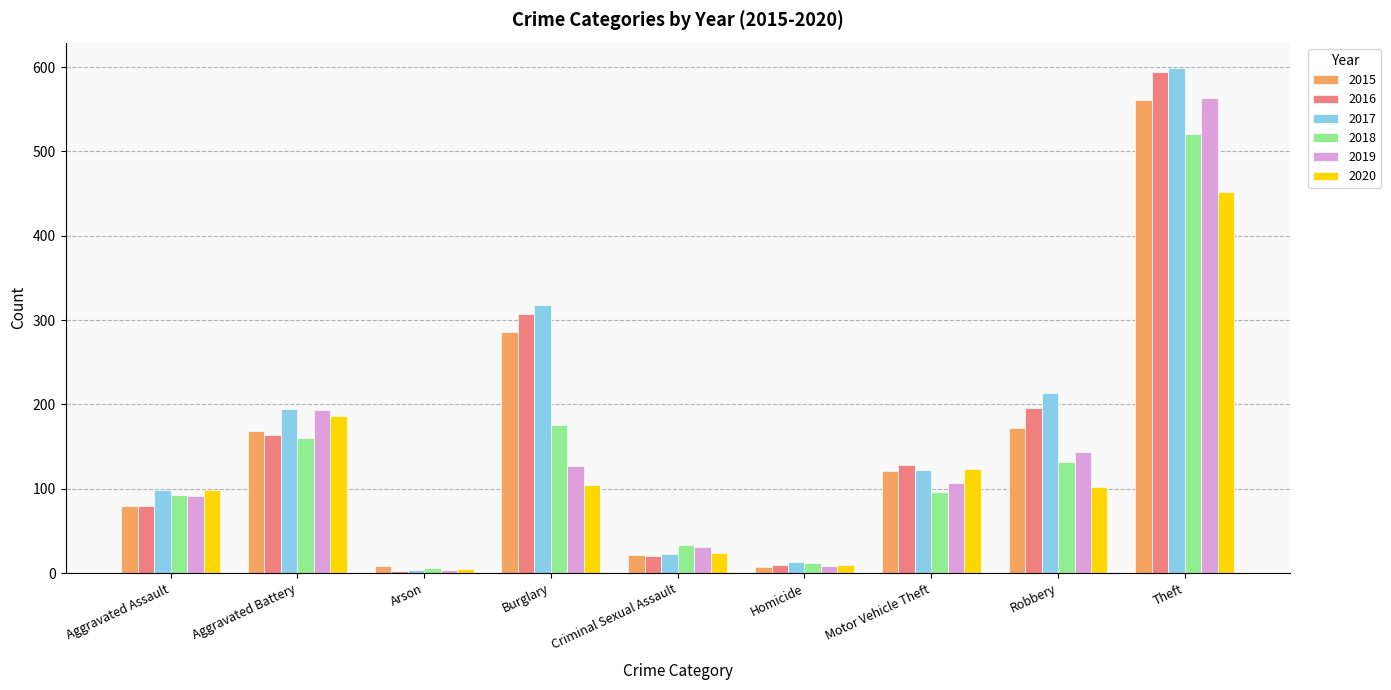

At which label does 2016 reach its minimum?

Arson